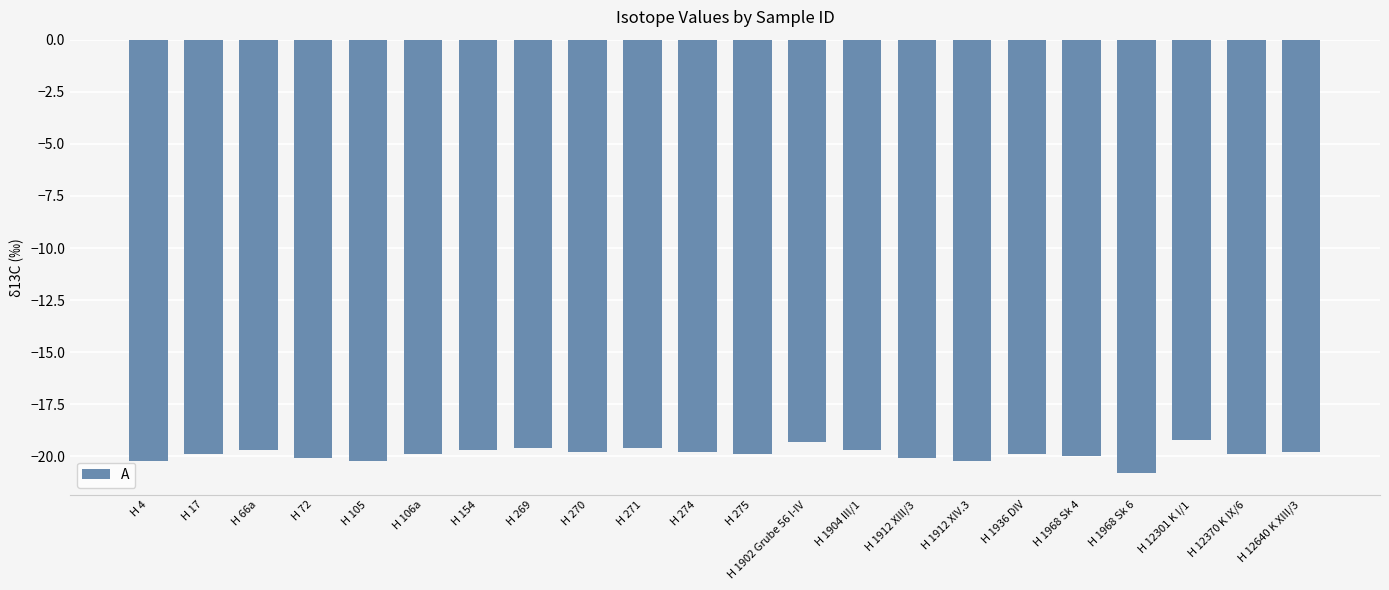

Are the bars horizontal?

No